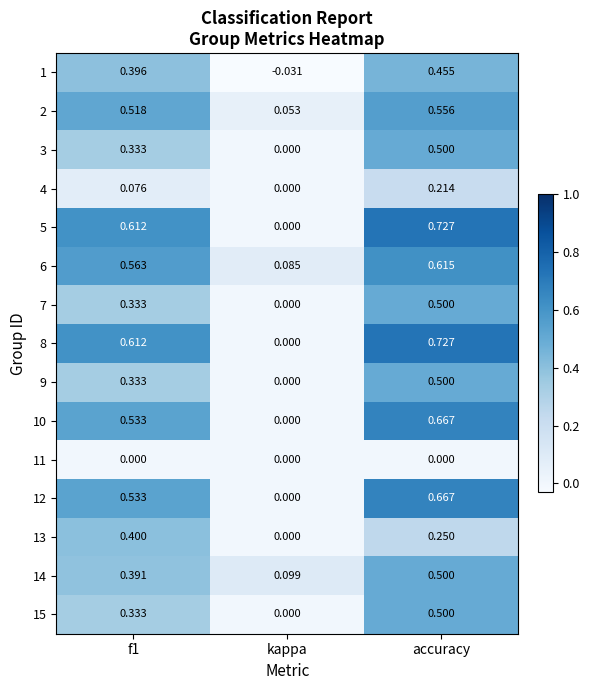

Which category has the lowest value across all series?

kappa